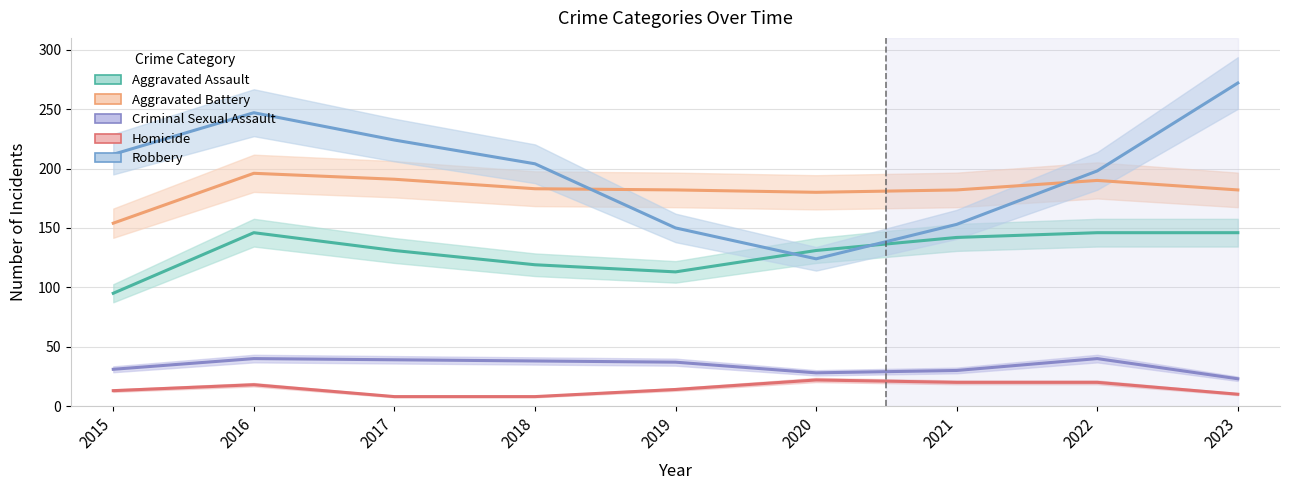

Reading right to left, extract all data points from this chart.

Aggravated Assault: 146	146	142	131	113	119	131	146	95
Aggravated Battery: 182	190	182	180	182	183	191	196	154
Criminal Sexual Assault: 23	40	30	28	37	38	39	40	31
Homicide: 10	20	20	22	14	8	8	18	13
Robbery: 272	198	153	124	150	204	224	247	212